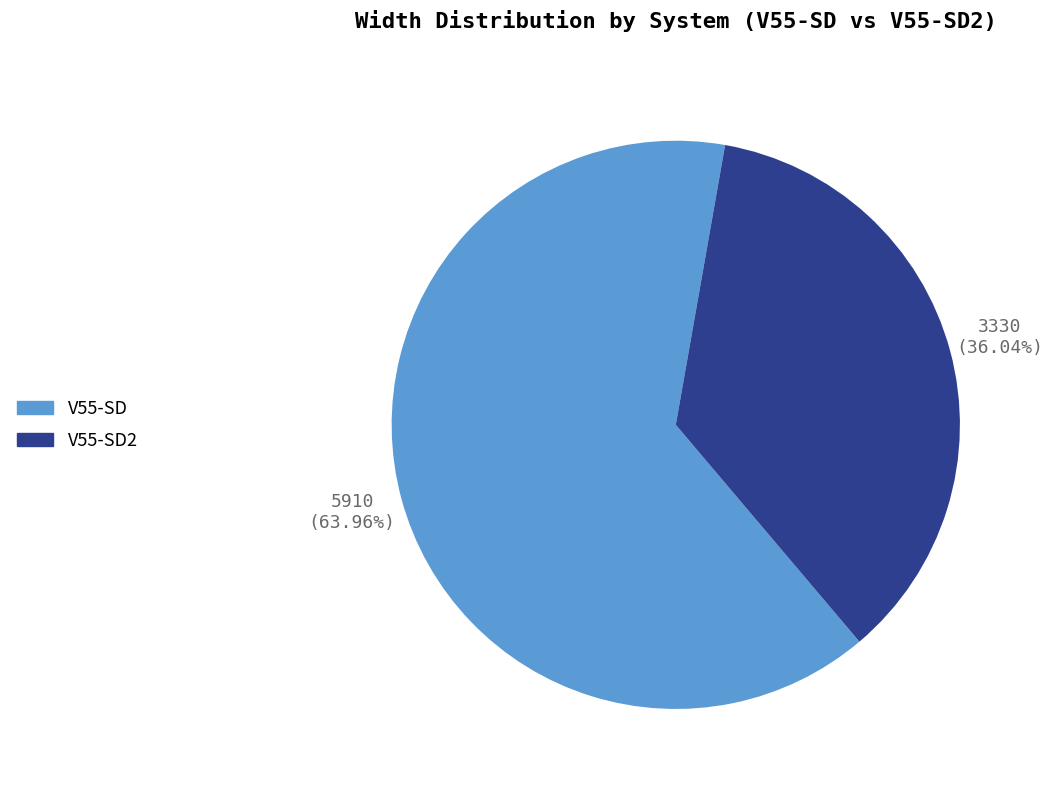

Is there any slice that represents more than half of the pie?

Yes